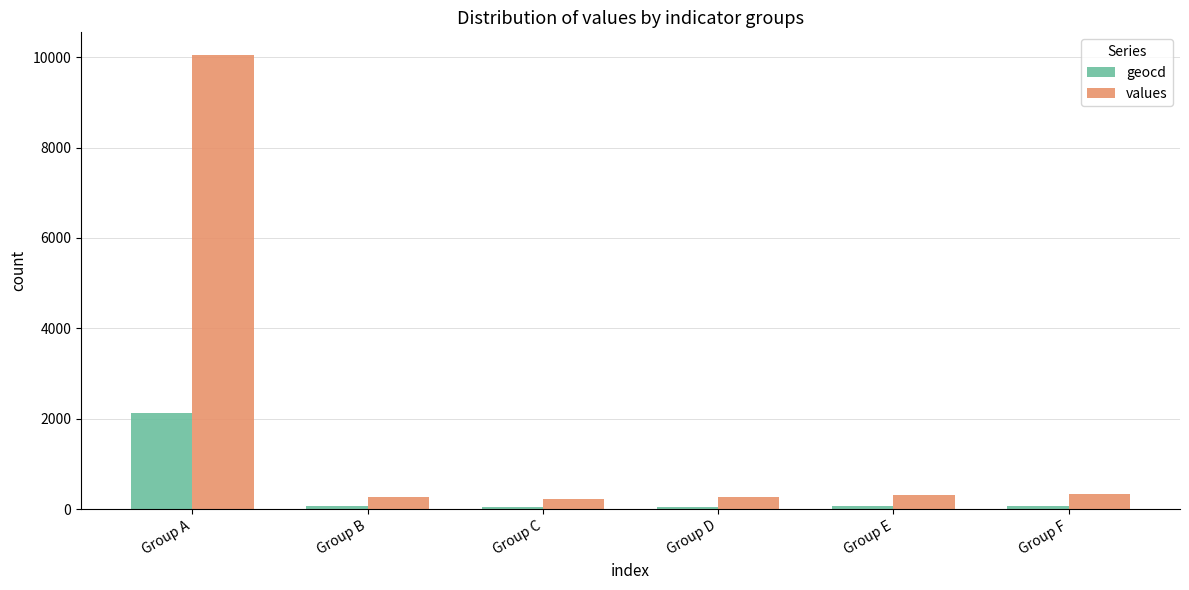

Count the number of categories in the chart.

6